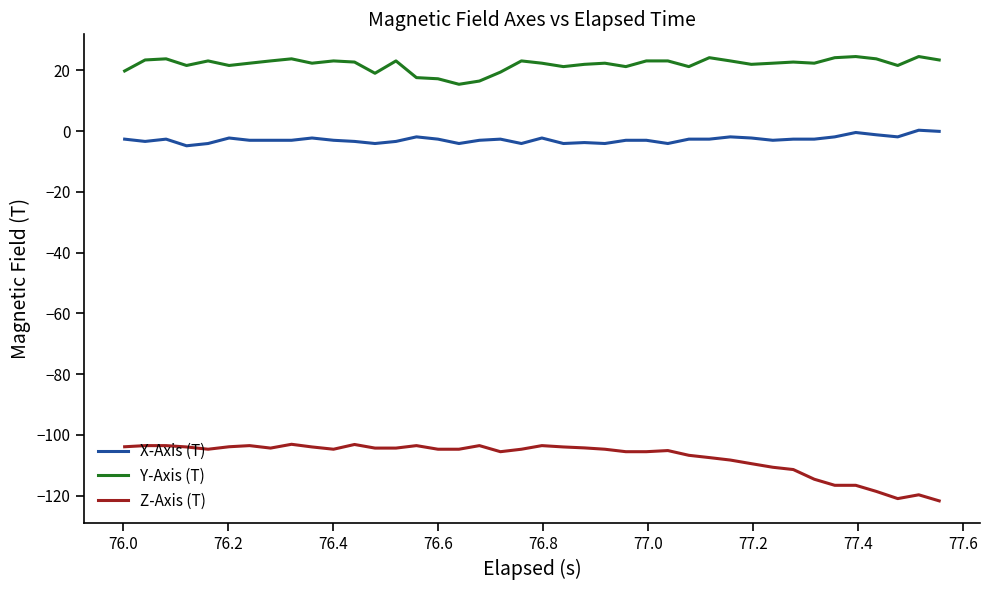

What is the difference between the maximum and minimum values in the X-Axis (T) series?

5.1